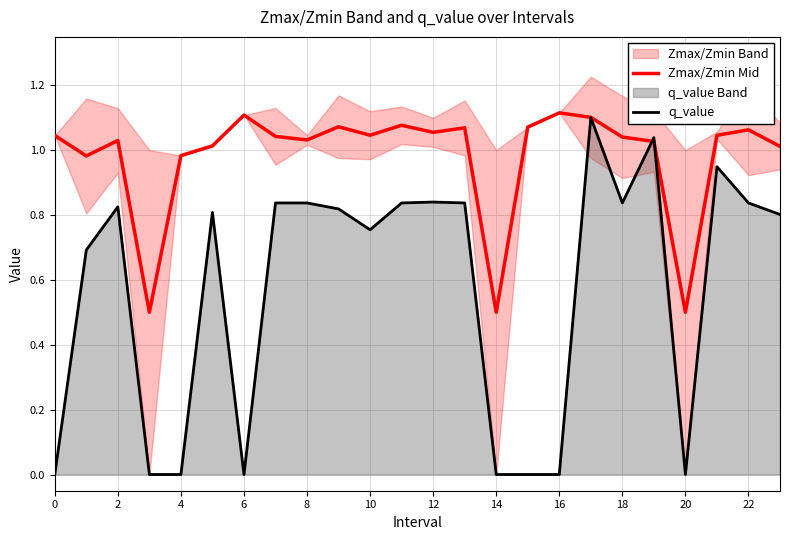

Is it true that q_value equals -0.7 at 20?

False